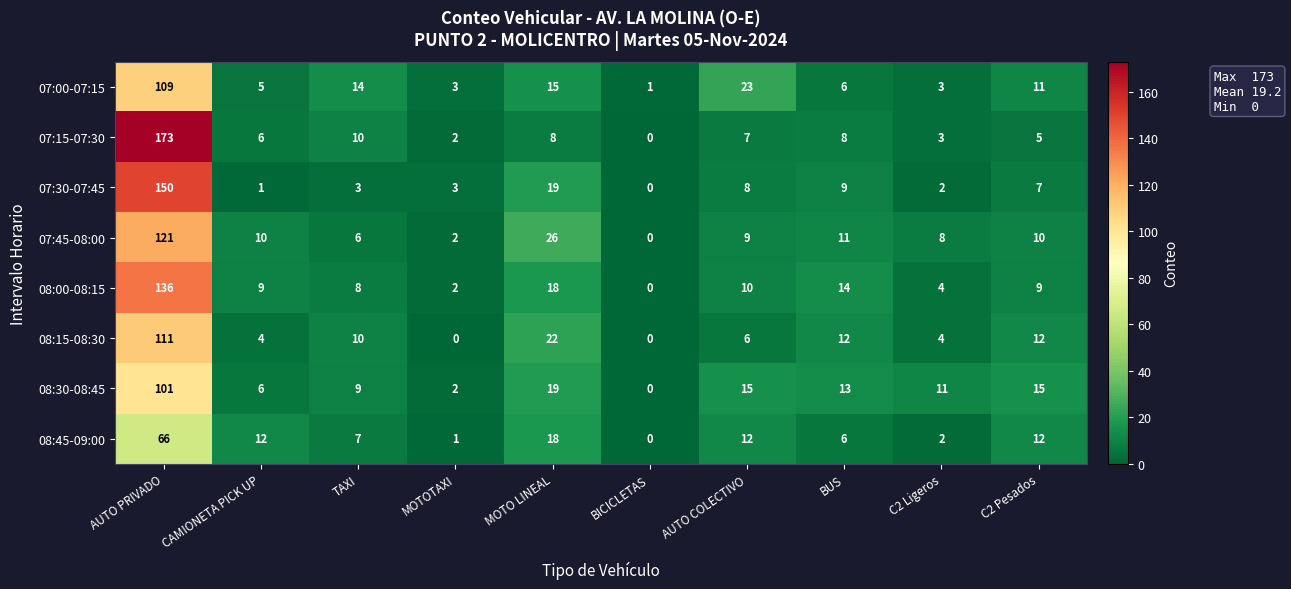

How many series are shown in this chart?

8